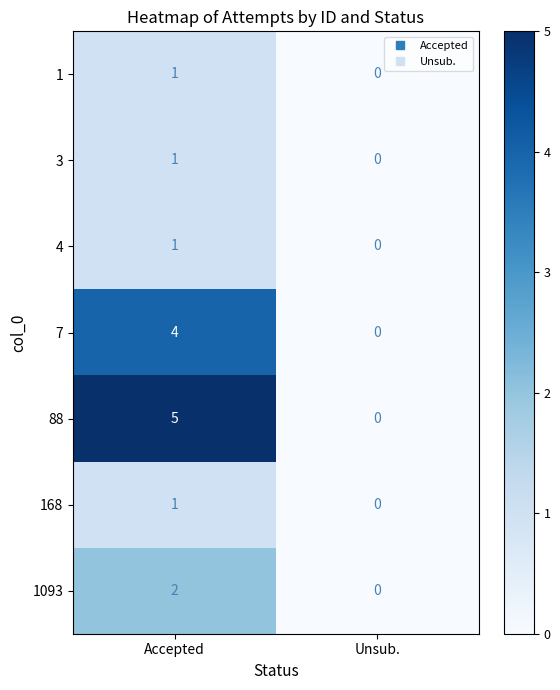

Which series has the largest total across all categories?

88